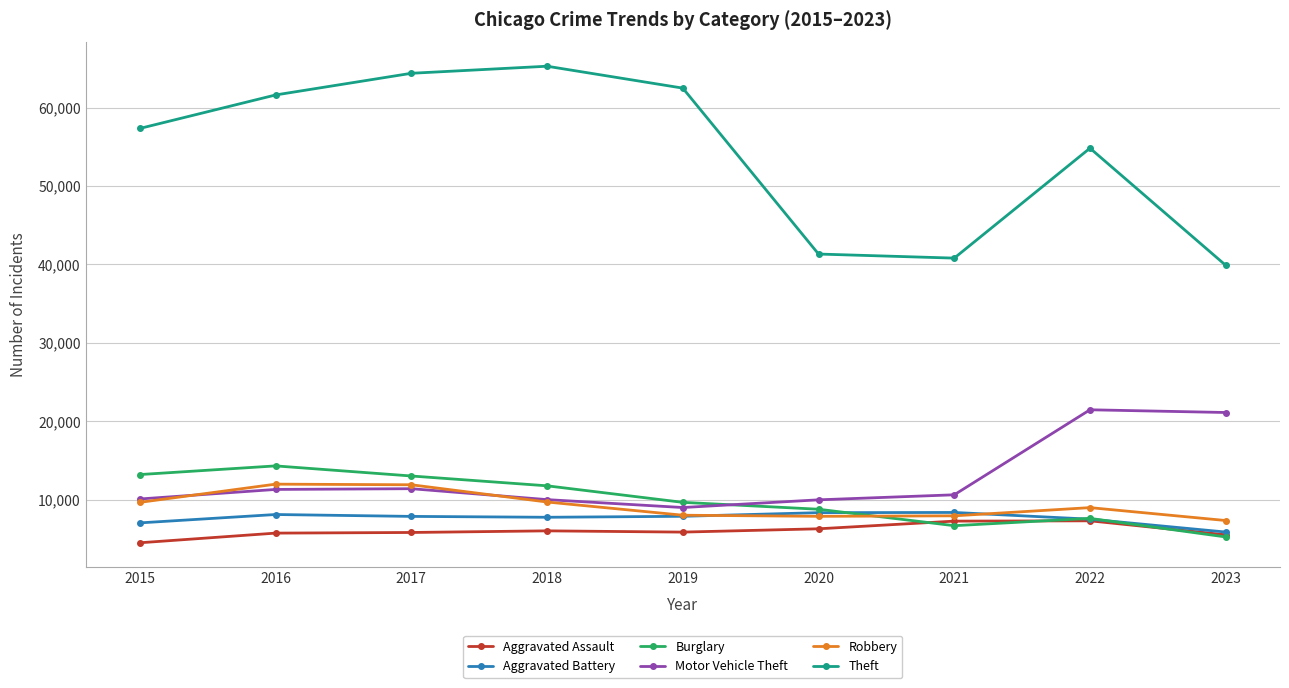

Which series changed the most between 2018 and 2019?

Theft